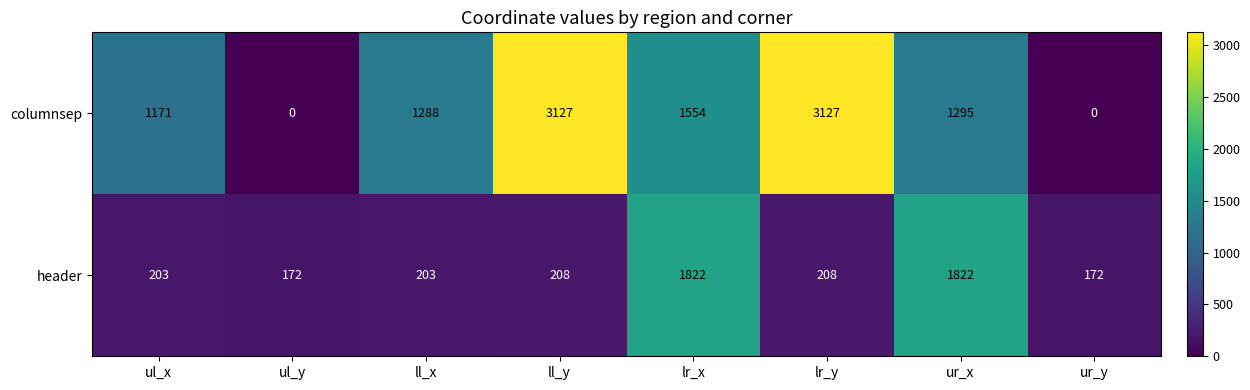

What is the difference between the second highest and minimum values in the columnsep series?

3127